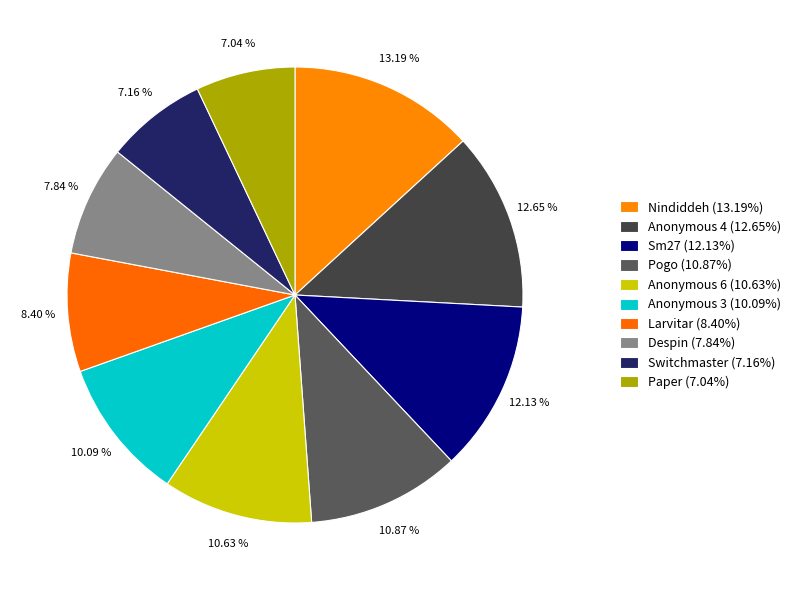

Do Sm27 and Switchmaster together represent more than half of the pie?

No